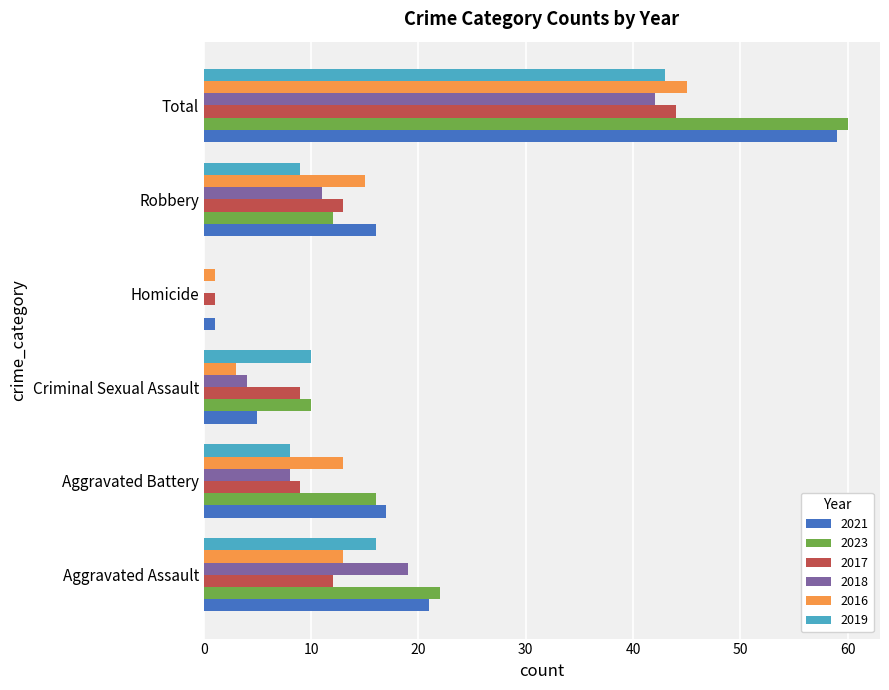

What is the sum of the 2019 values at Total and Aggravated Battery?

51